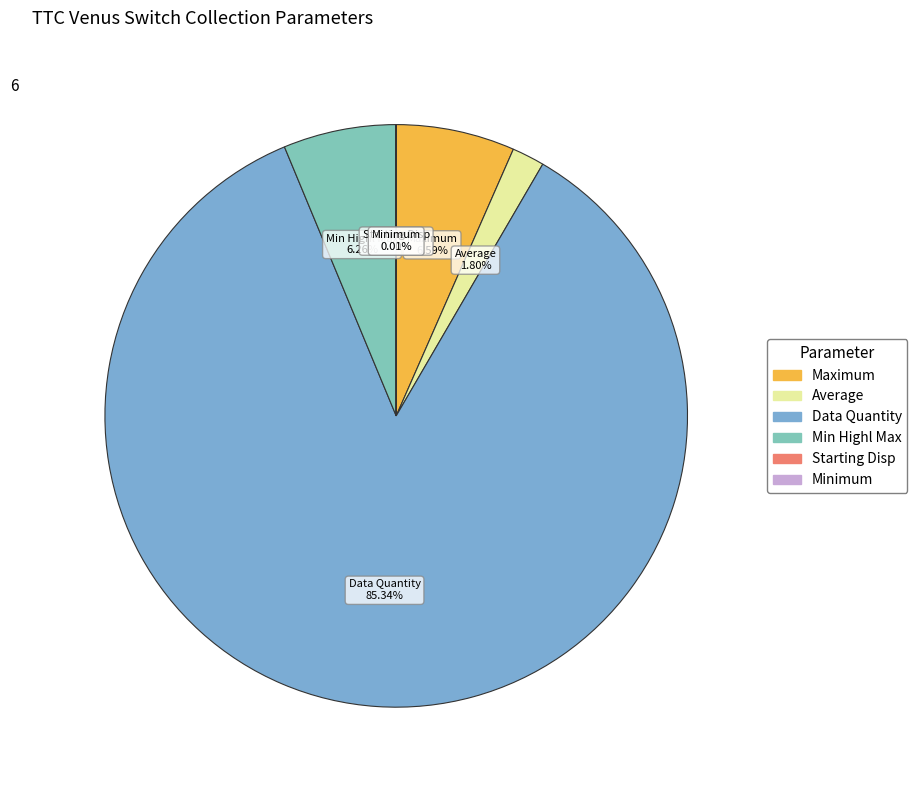

Does any single category account for the majority?

Yes